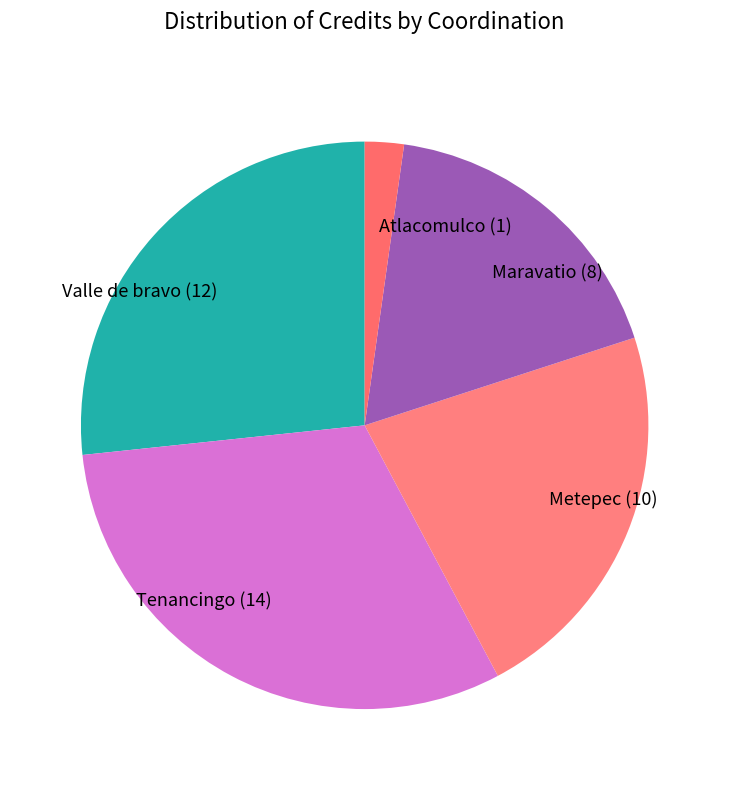

Between Atlacomulco (1) and Maravatio (8), which is larger?

Maravatio (8)